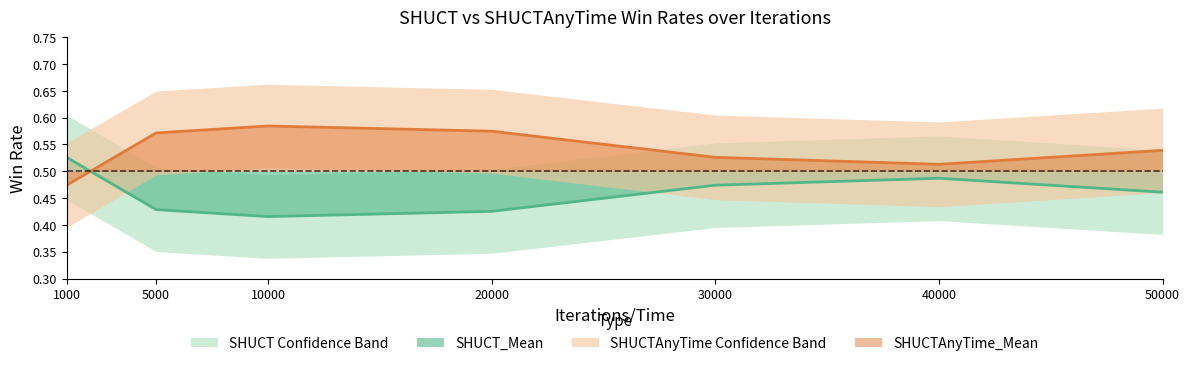

Count the number of data series in this chart.

2